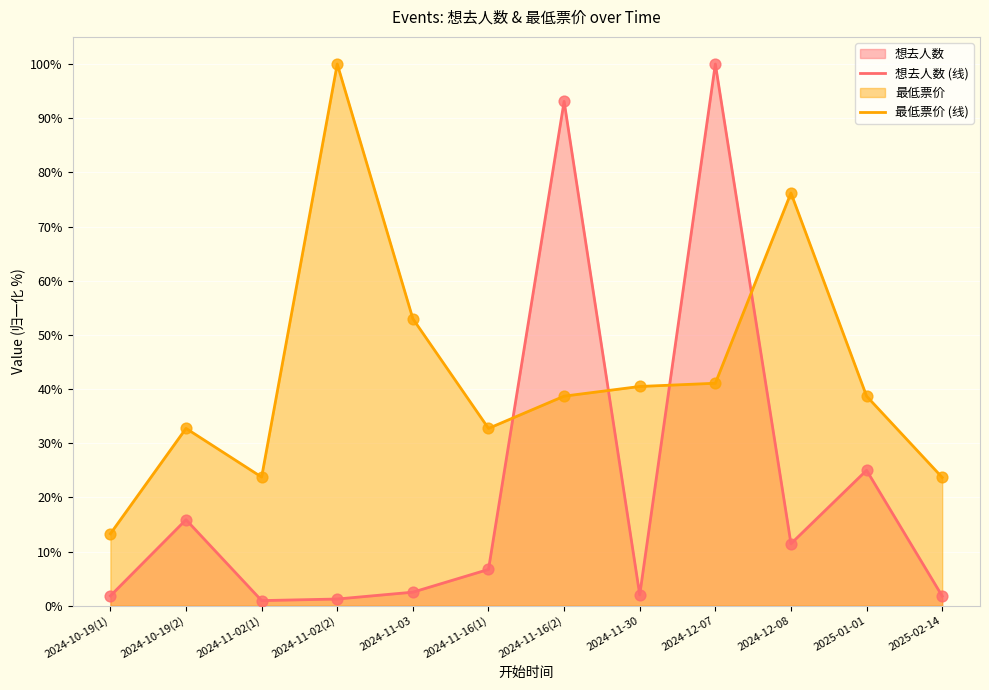

At which category is the sum across all series the highest?

2024-12-07